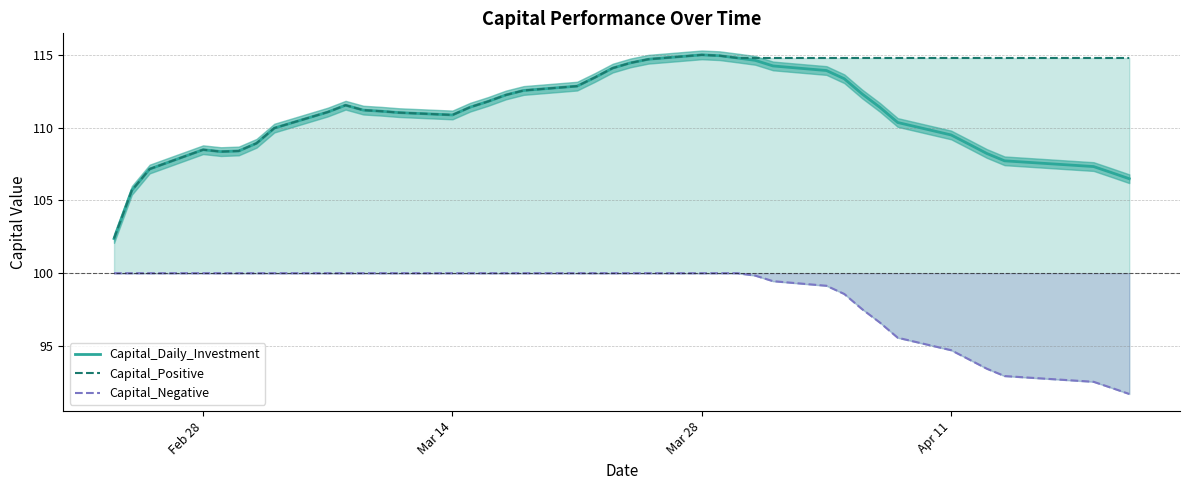

The value of Capital_Daily_Investment at Feb 28 is 23.5. True or false?

False